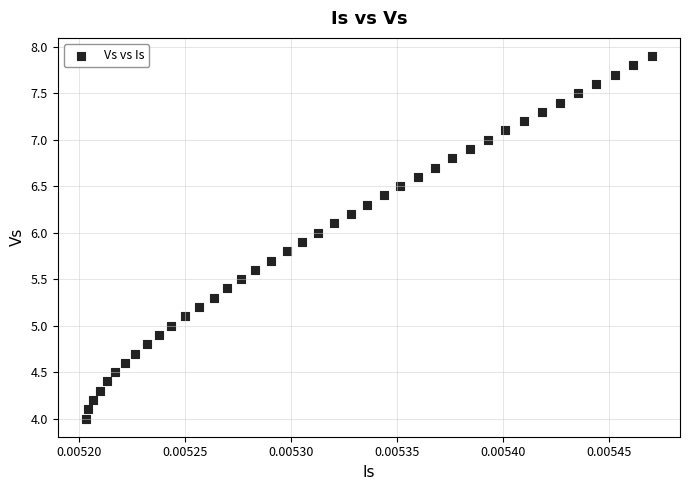

What is the range of Y values (max minus min)?

3.9